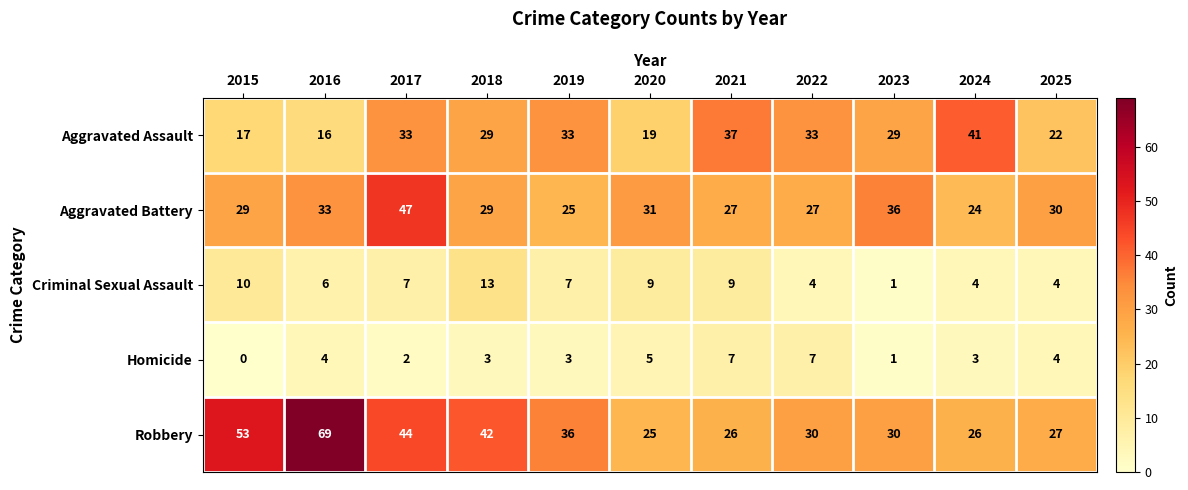

What is the sum of the Aggravated Battery values at 2019 and 2022?

52